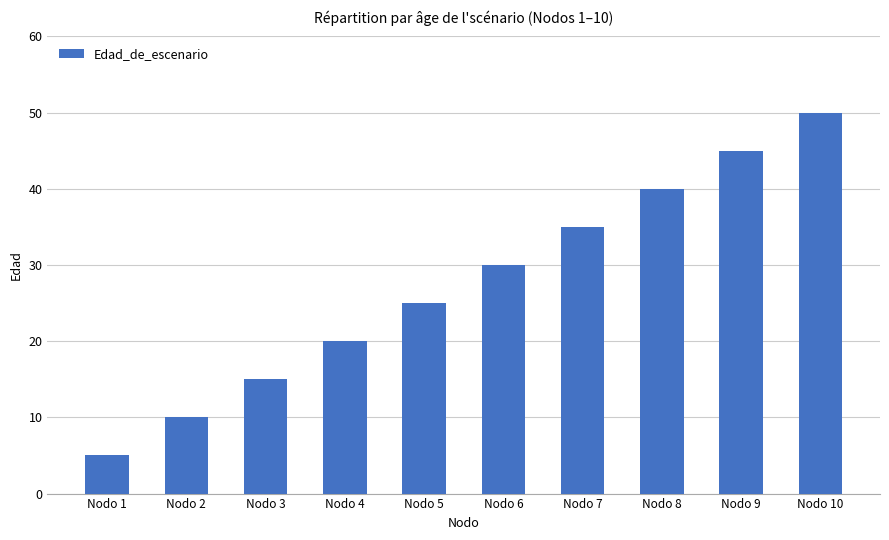

Which category has the lowest value across all series?

Nodo 1